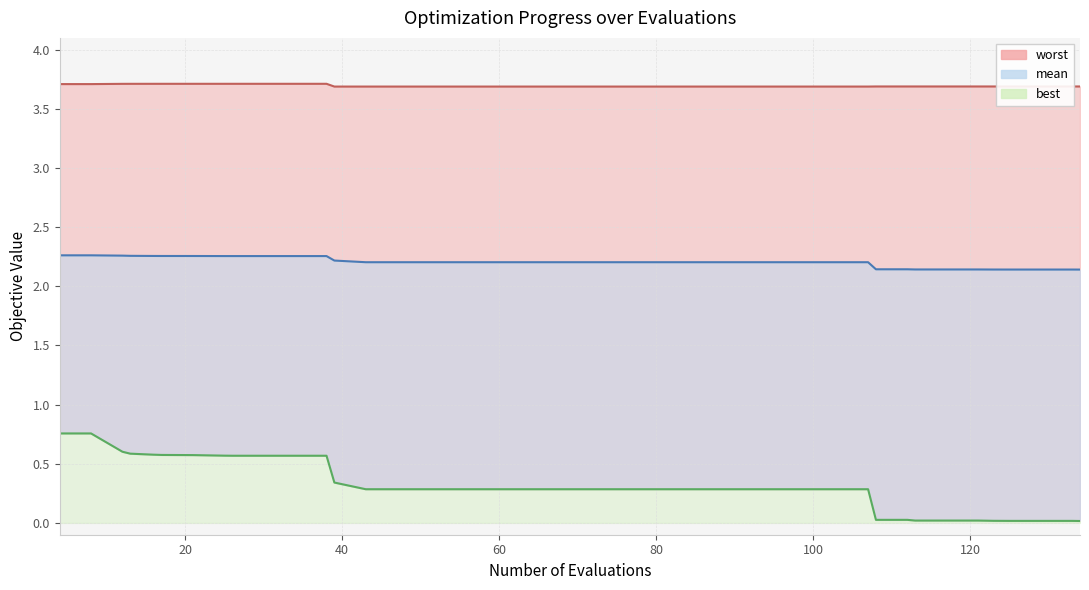

What is the maximum value for worst?

3.7